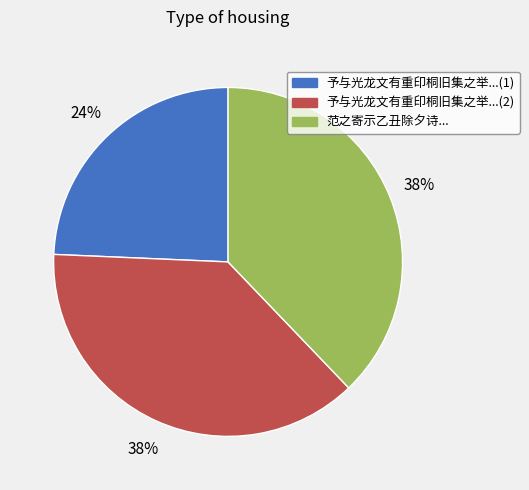

Does any single category account for the majority?

No